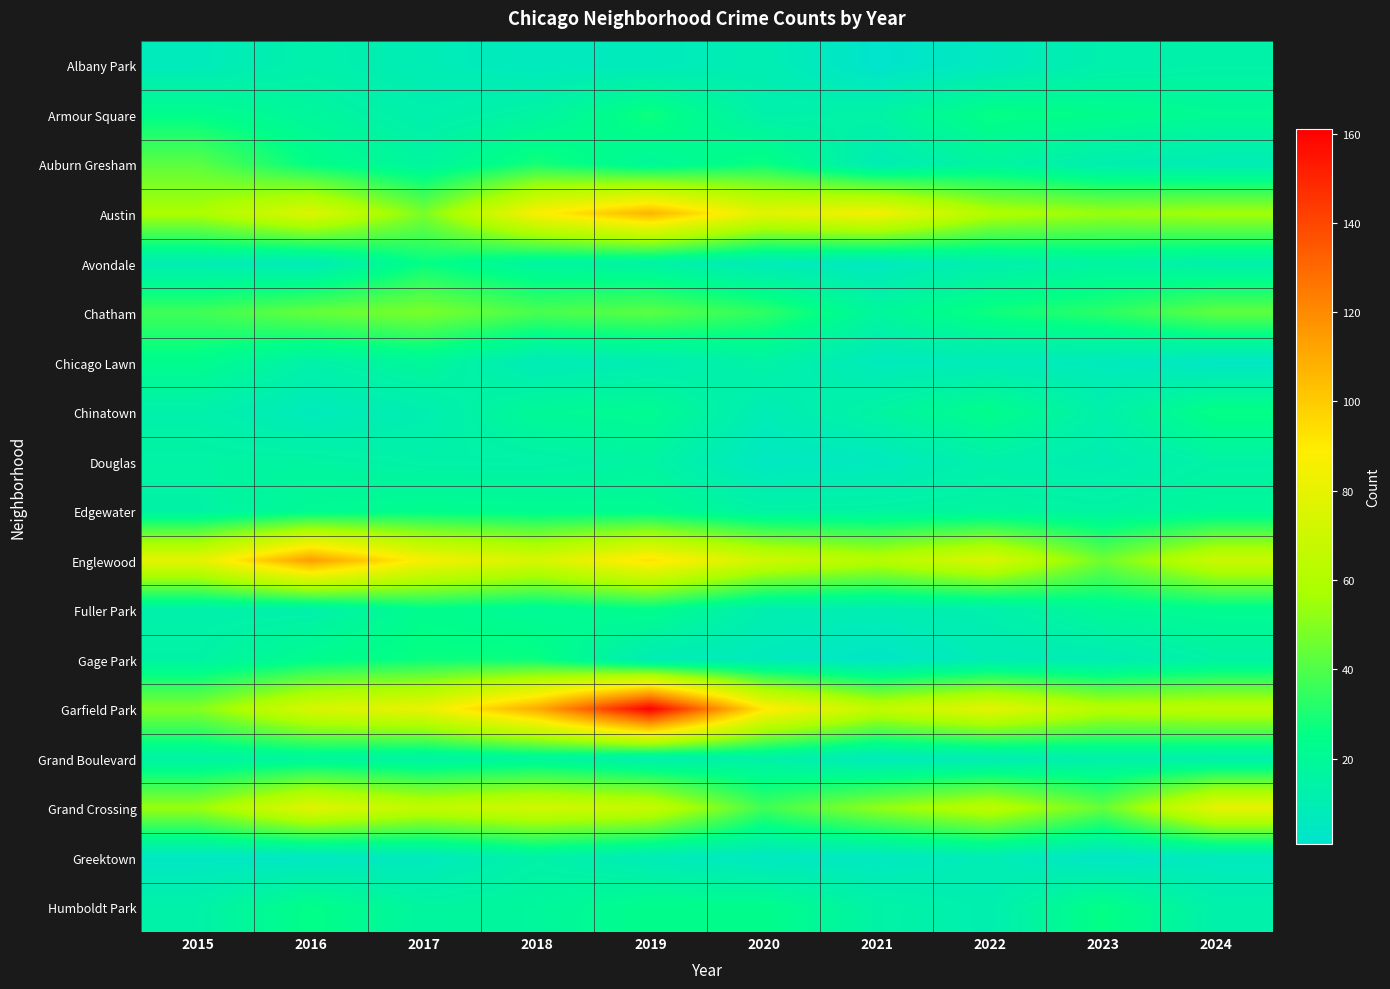

At how many categories does at least one series exceed 9?

10